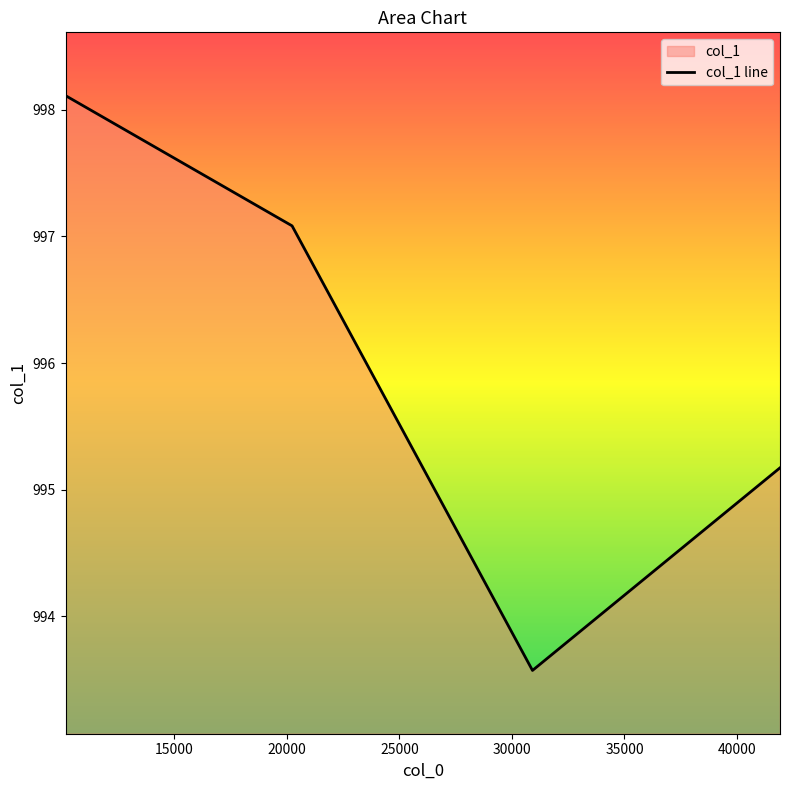

What is the difference between the maximum and minimum values?

4.5